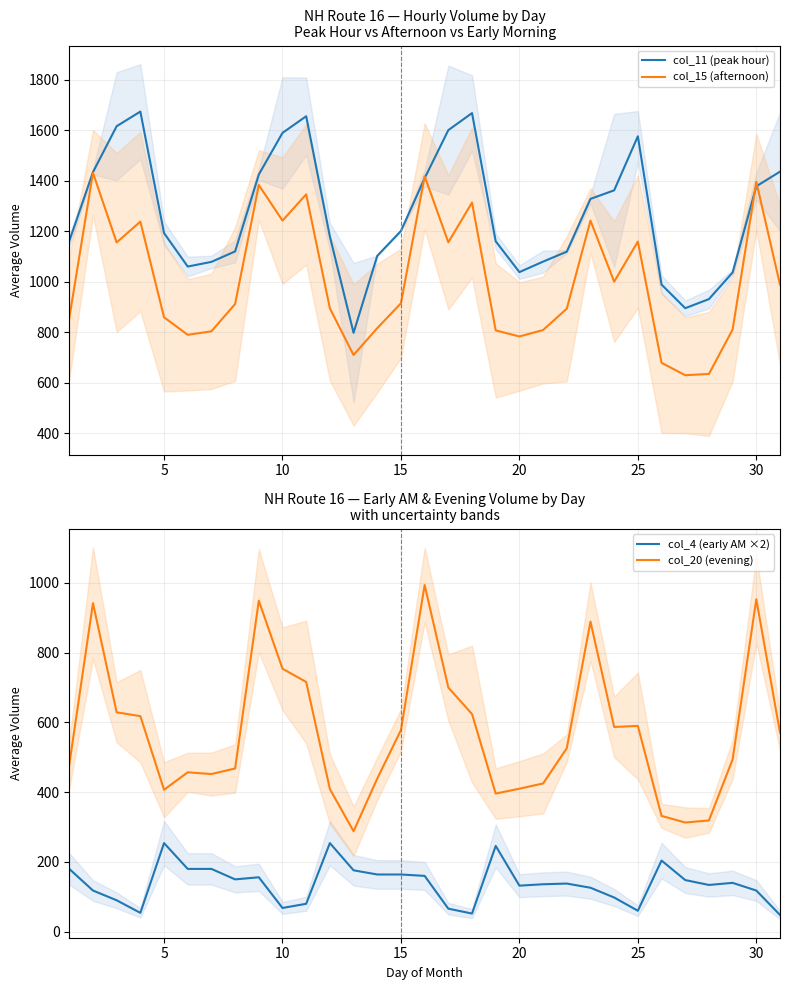

True or false: col_4 (early AM ×2) and col_20 (evening) intersect in this chart.

False